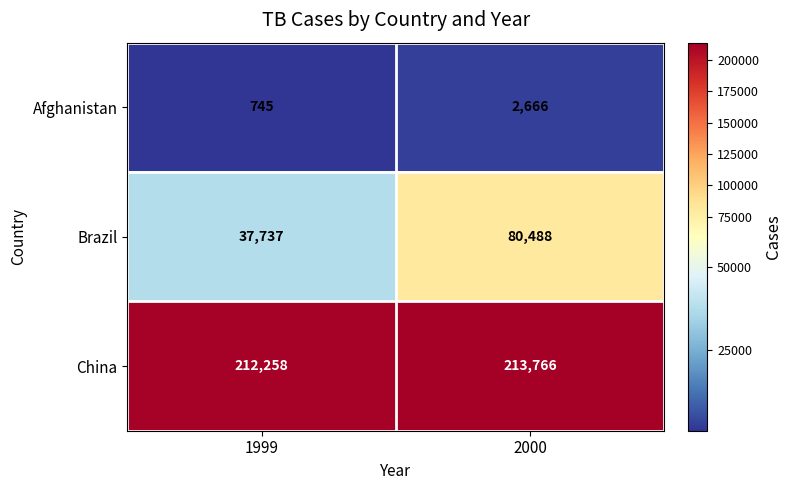

Rank the series at 1999 from highest to lowest value.

China, Brazil, Afghanistan